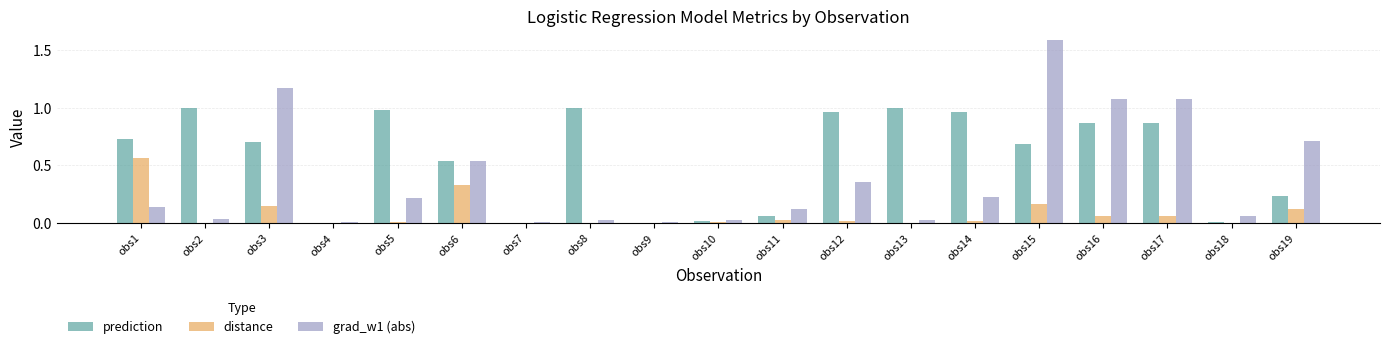

Is it true that prediction equals 0.7 at obs15?

True